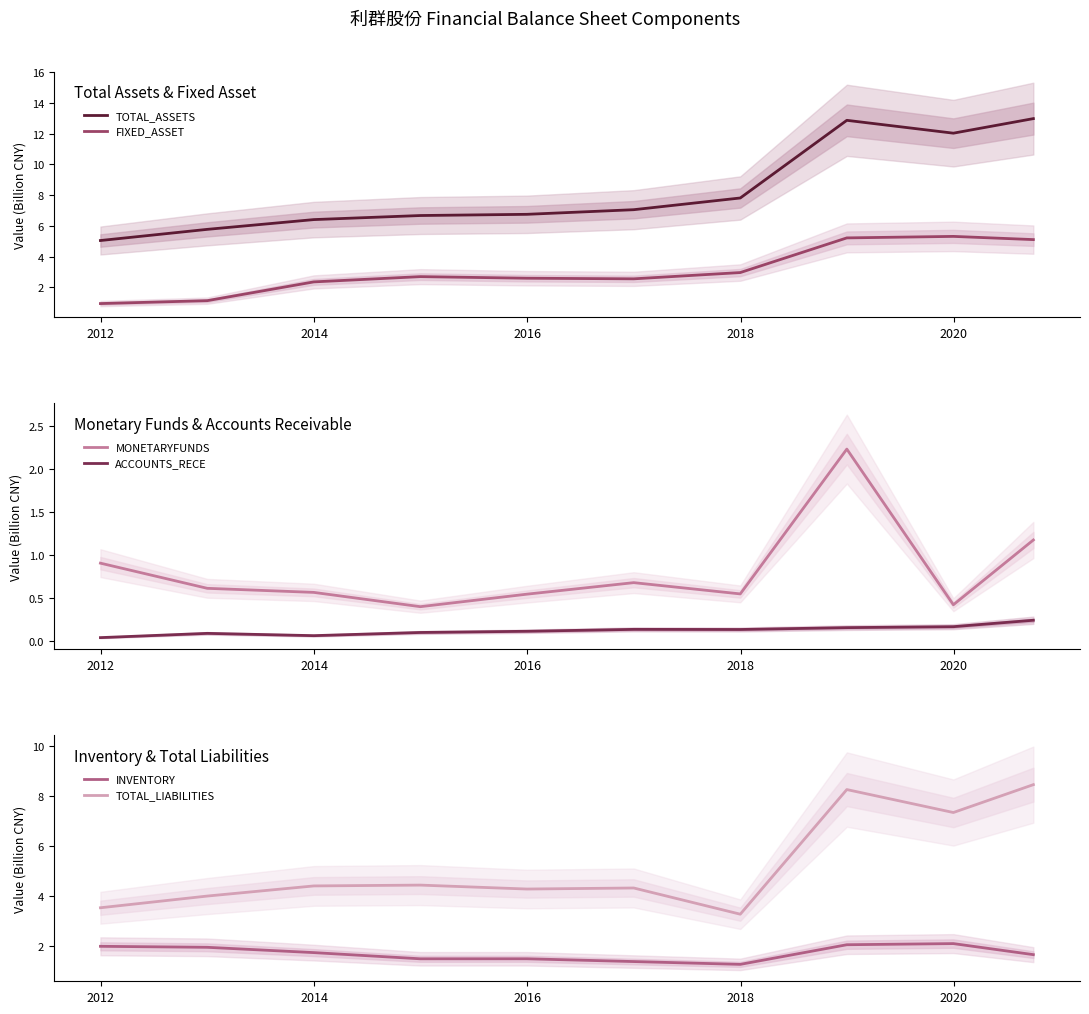

True or false: FIXED_ASSET has more than 2 interior local peaks.

False